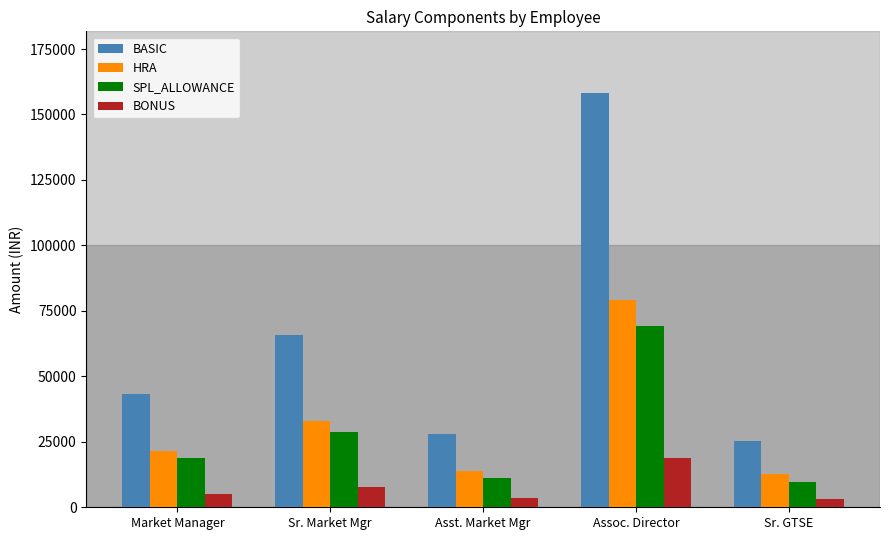

What is the sum of the HRA values at Asst. Market Mgr and Assoc. Director?

93009